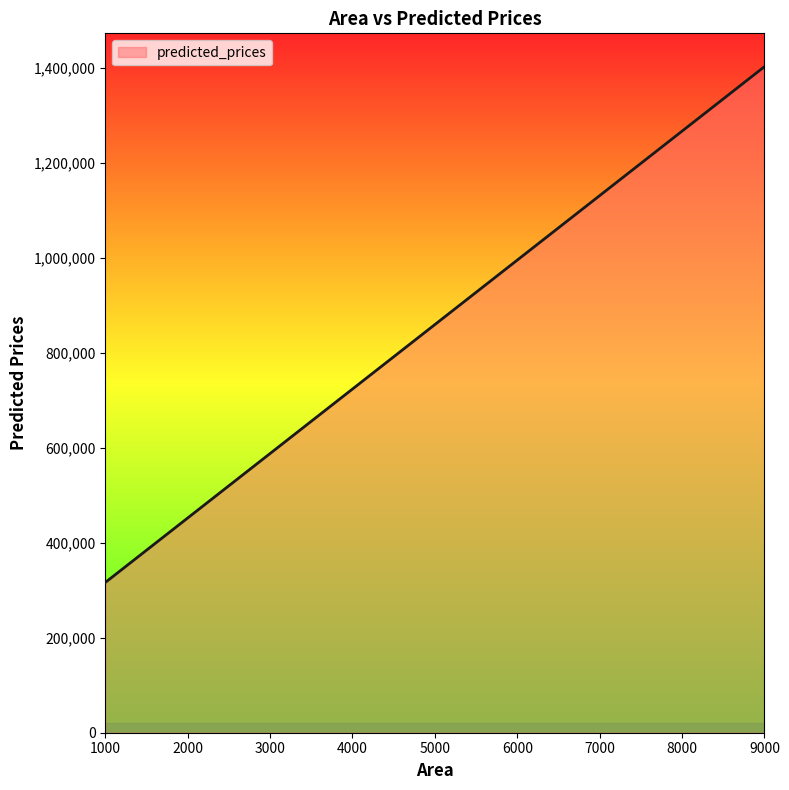

What is the average value?

783513.7